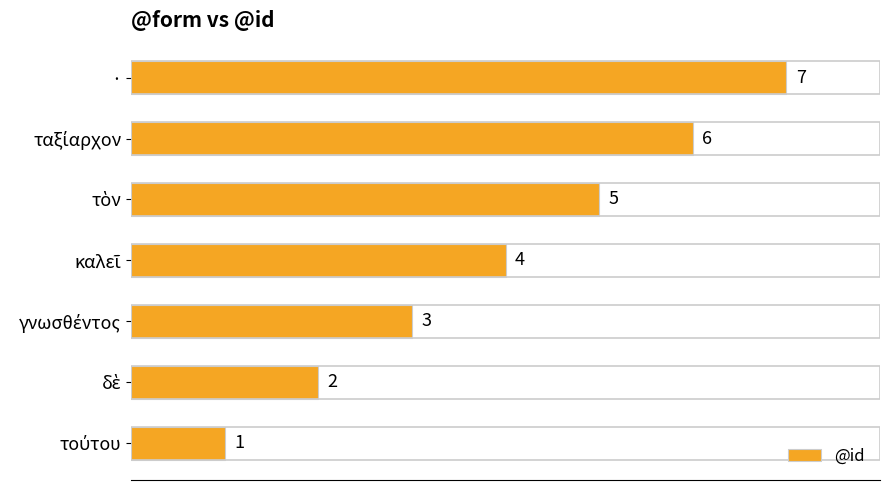

What is the average value?

4